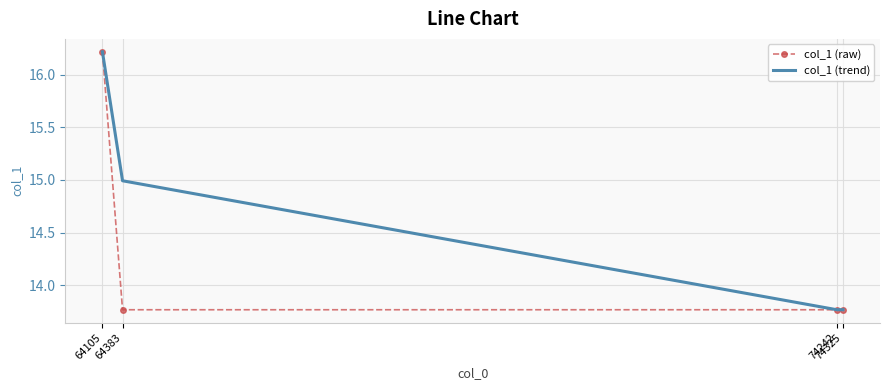

Which series has the largest total across all categories?

col_1 (trend)